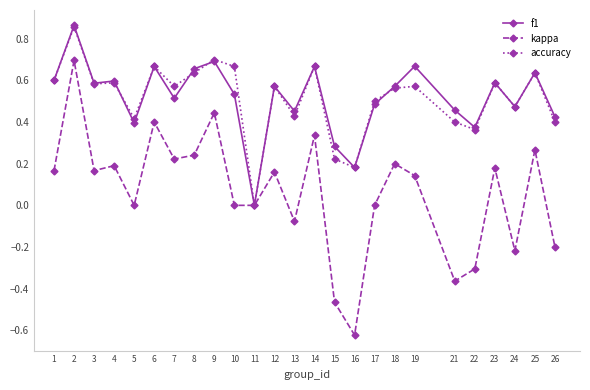

What is the difference between the maximum and minimum values in the kappa series?

1.3